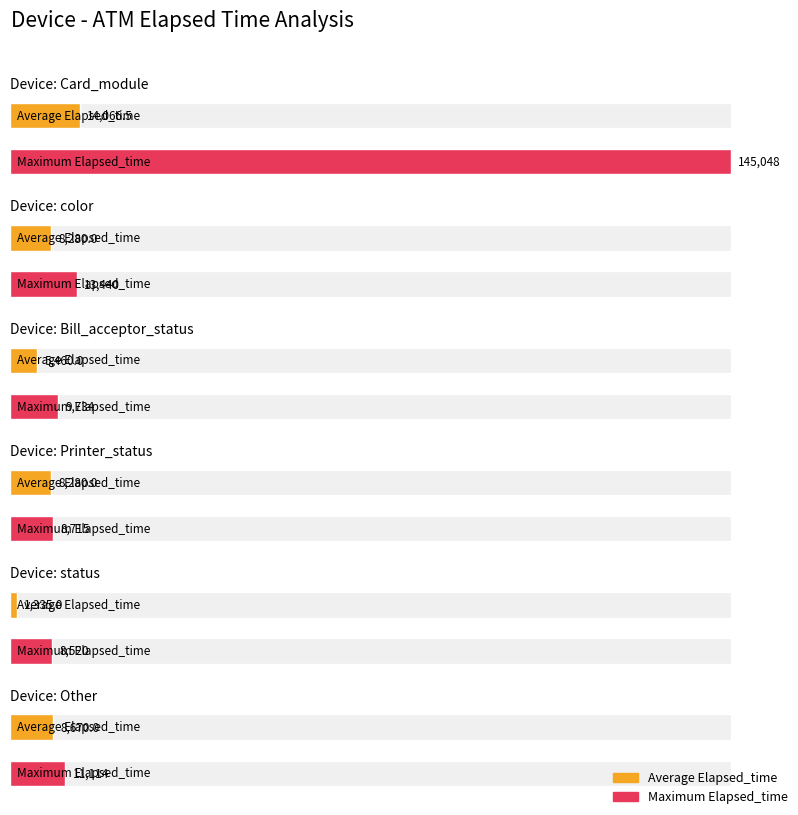

Rank the categories by Average Elapsed_time value from highest to lowest.

Card_module, Other, color, Printer_status, Bill_acceptor_status, status